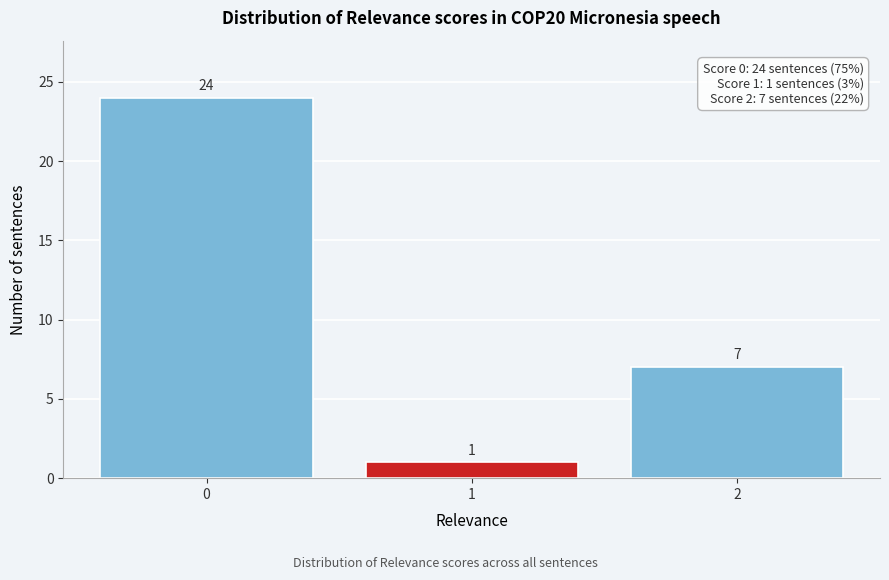

Reading left to right, list every bar in this chart as the range it spans on the x-axis followed by its height.

-0.5 to 0.5: 24
0.5 to 1.5: 1
1.5 to 2.5: 7